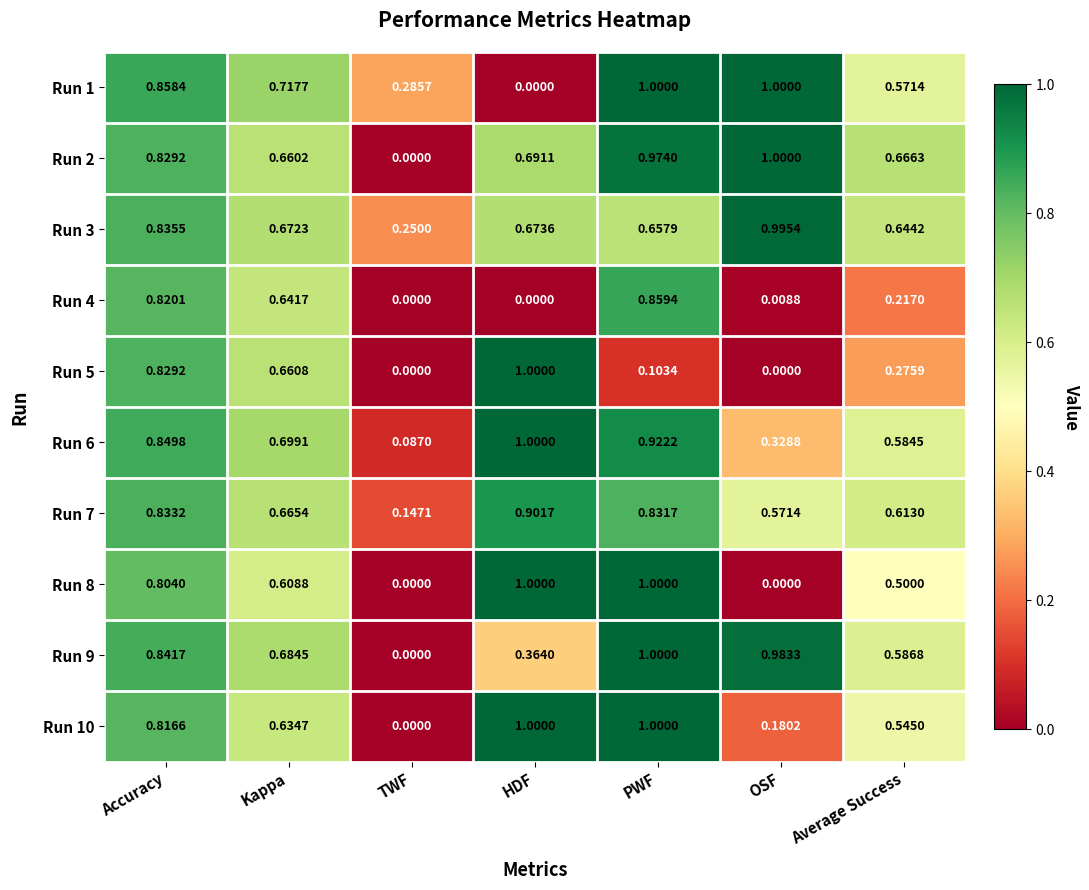

Between HDF and Average Success, which series saw the biggest shift?

Run 5